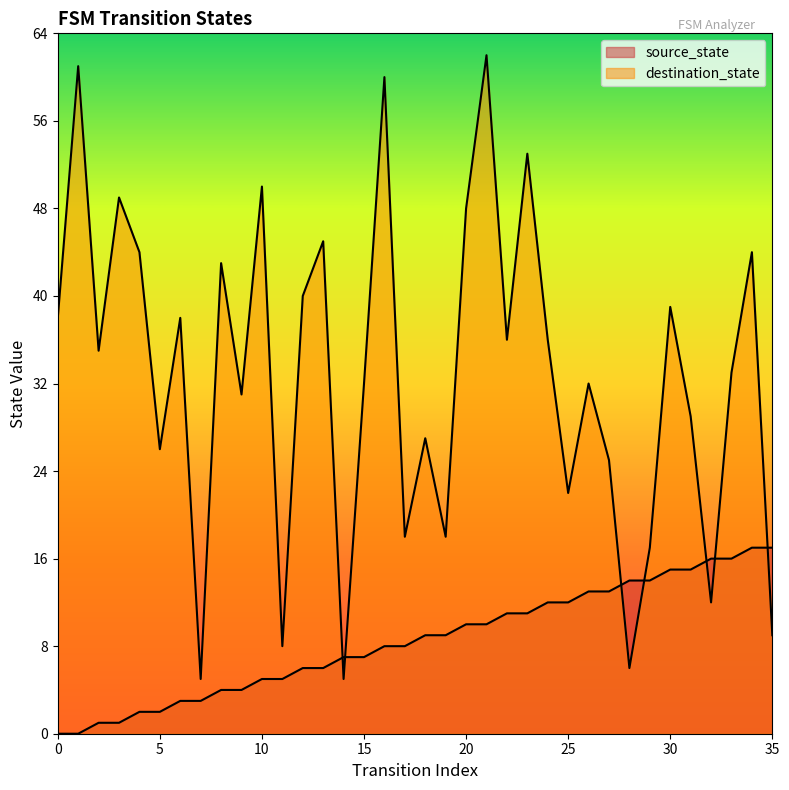

What is the sum of all destination_state values?

1176